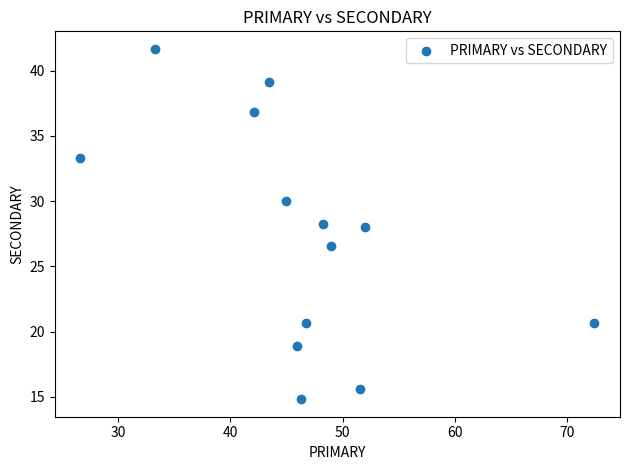

What is the range of X values (max minus min)?

45.7